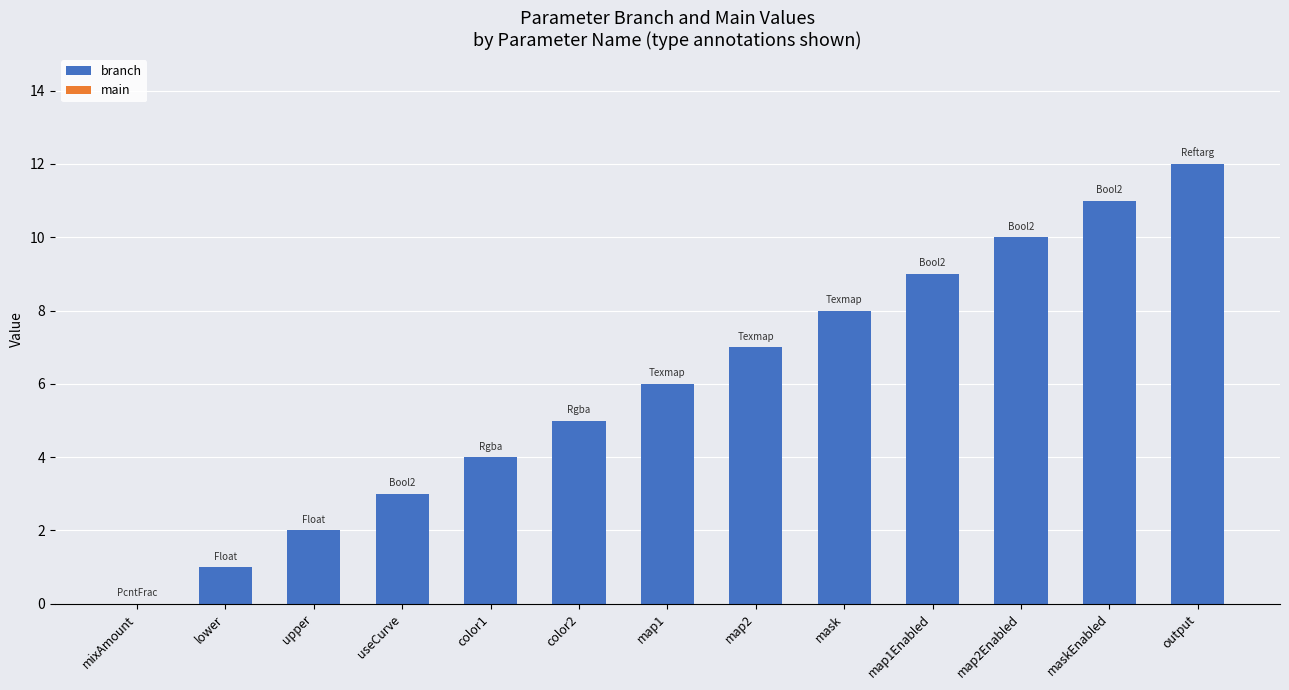

What is the change in value from map2 to output?

+5